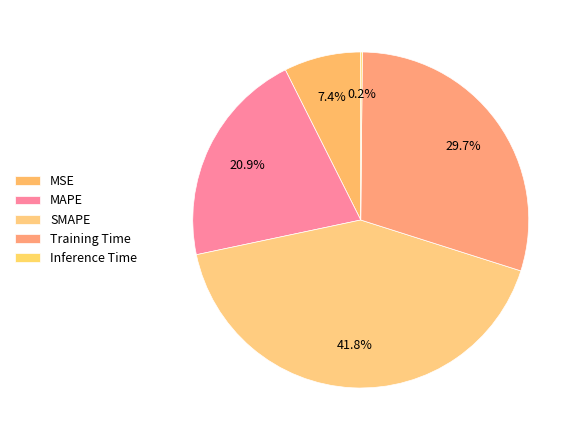

Combined, do Inference Time and MAPE account for over 50%?

No